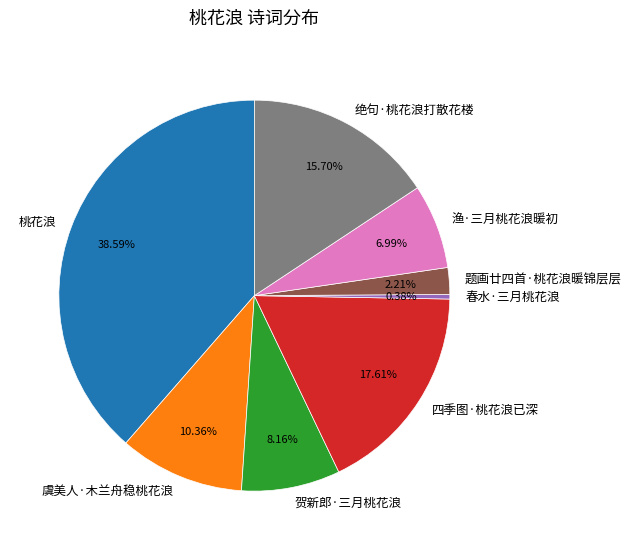

Which category has the smallest portion of the pie?

春水·三月桃花浪